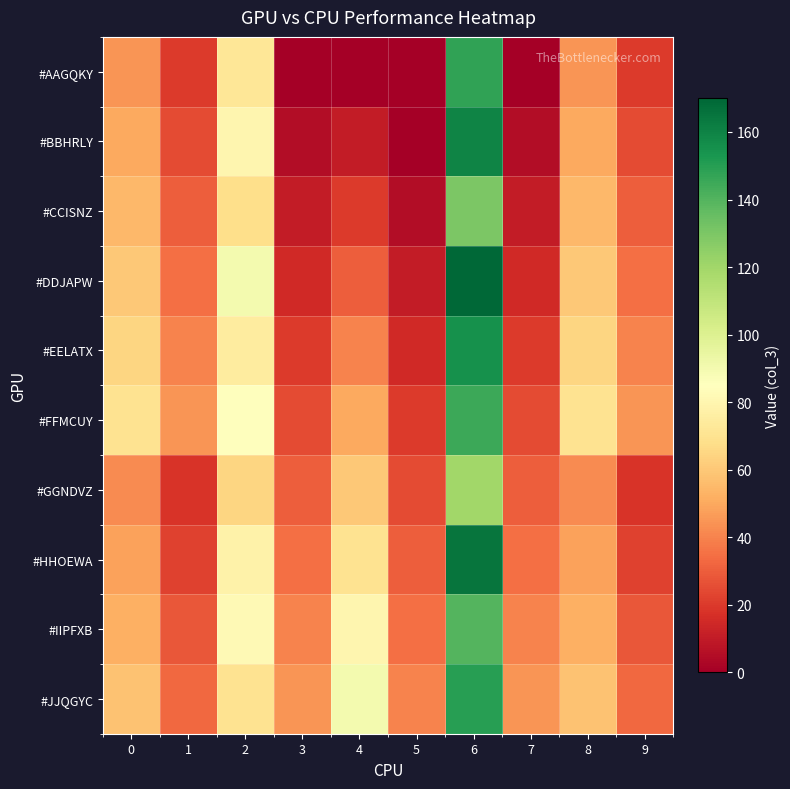

List the series in order of their peak value, highest first.

#DDJAPW, #HHOEWA, #BBHRLY, #EELATX, #JJQGYC, #AAGQKY, #FFMCUY, #IIPFXB, #CCISNZ, #GGNDVZ